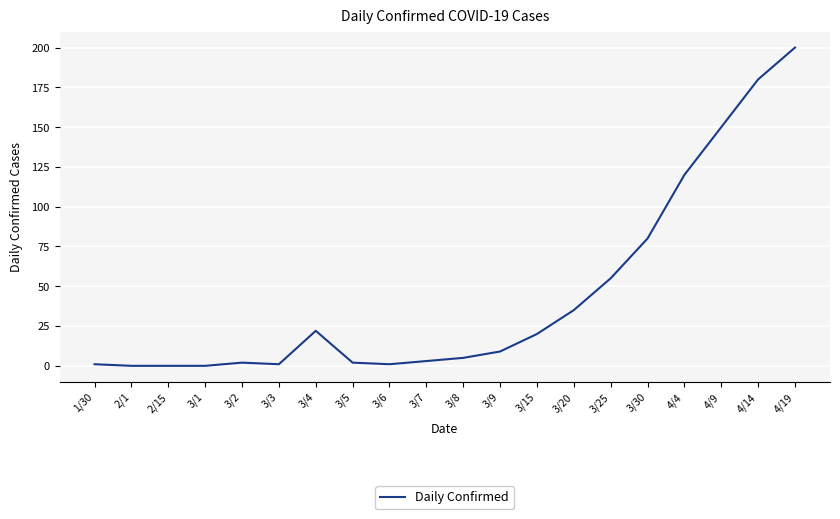

The value at 2/1 is 132. True or false?

False